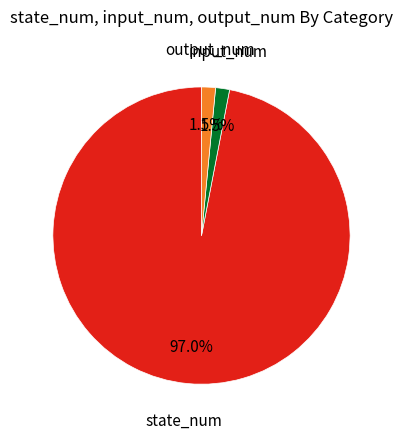

Does any single category account for the majority?

Yes